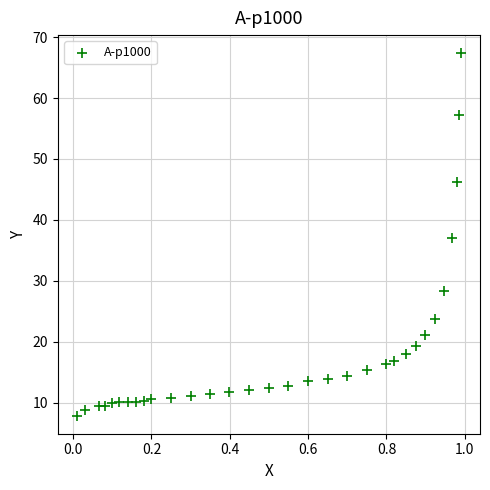

What is the range of Y values (max minus min)?

59.5